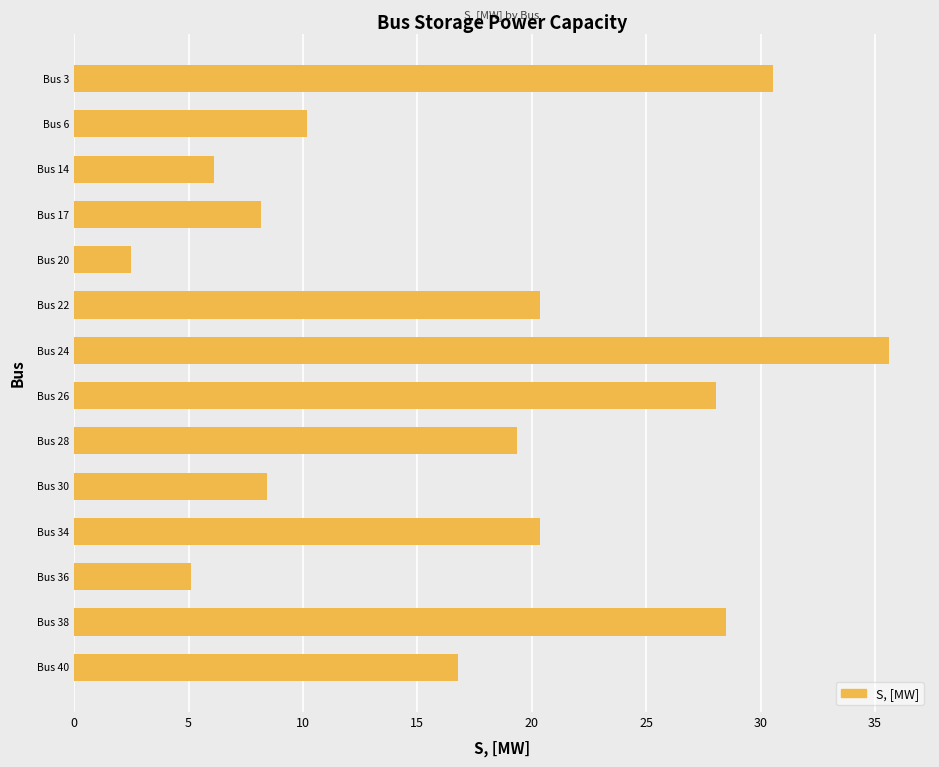

Is it true that the value at Bus 22 is 33.1?

False